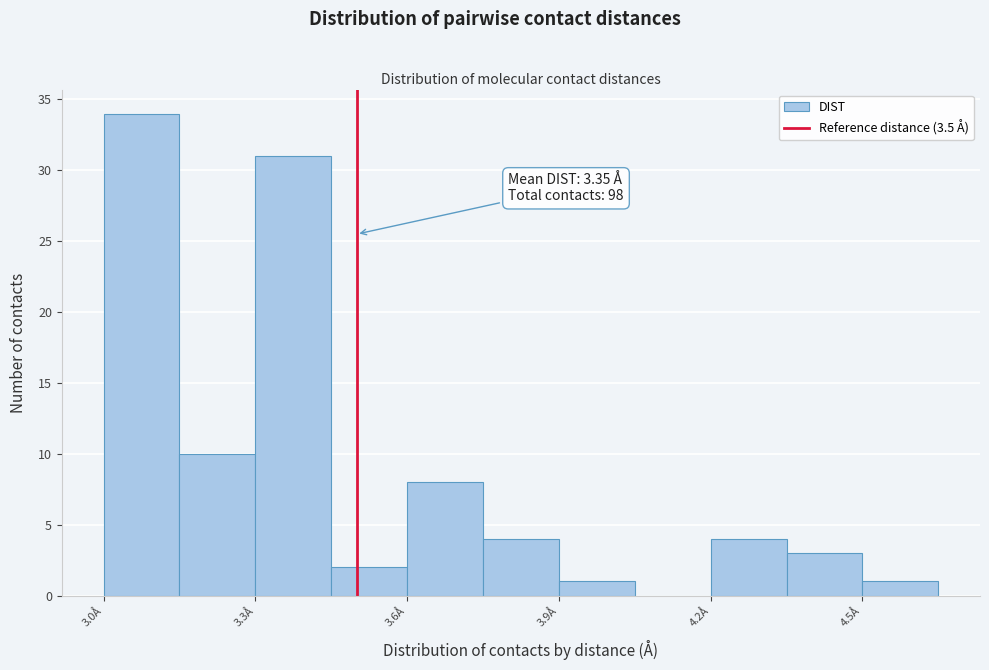

Around what value on the x-axis is the tallest bar? Give the approximate position of its centre, as read against the axis.

3.10